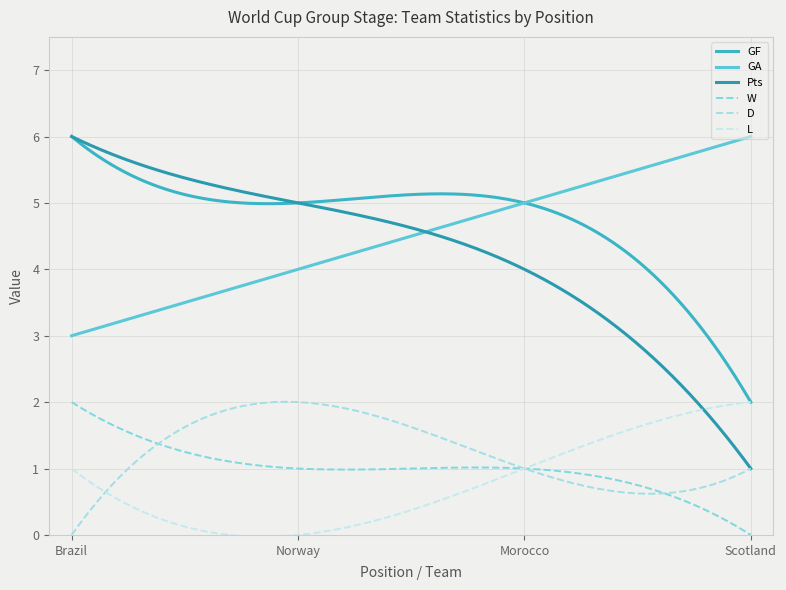

True or false: W and Pts cross at least once.

False